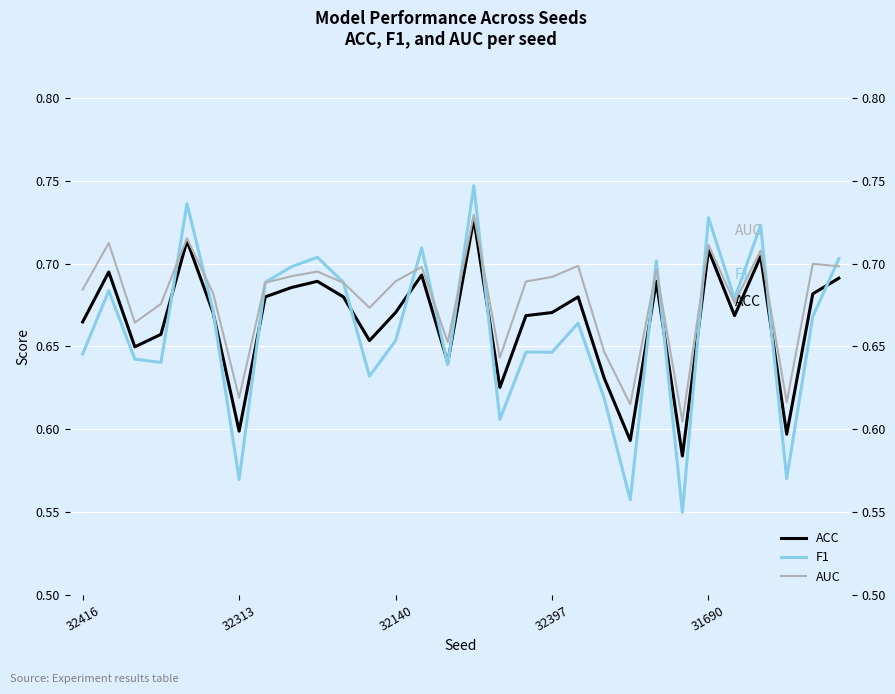

Is it true that ACC equals 0.7 at 26?

True